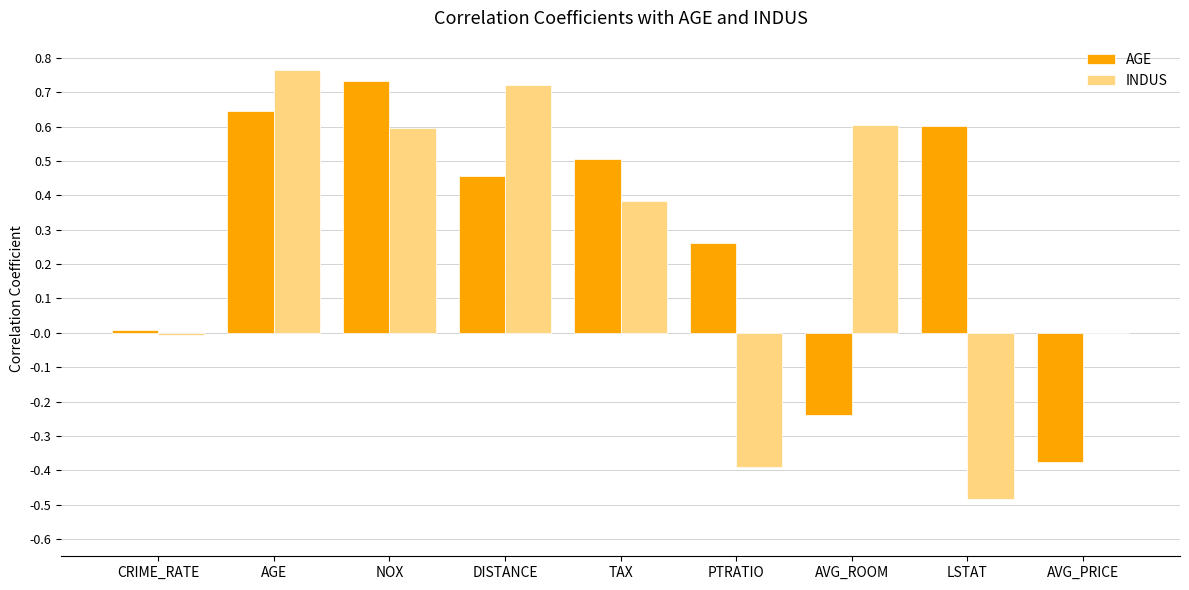

Between CRIME_RATE and PTRATIO, which series saw the biggest shift?

INDUS